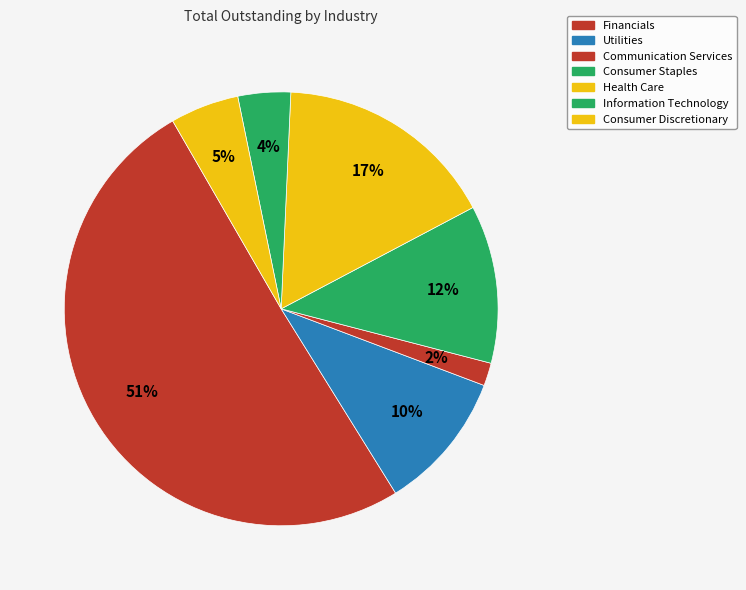

What is the largest slice in the pie chart?

Financials